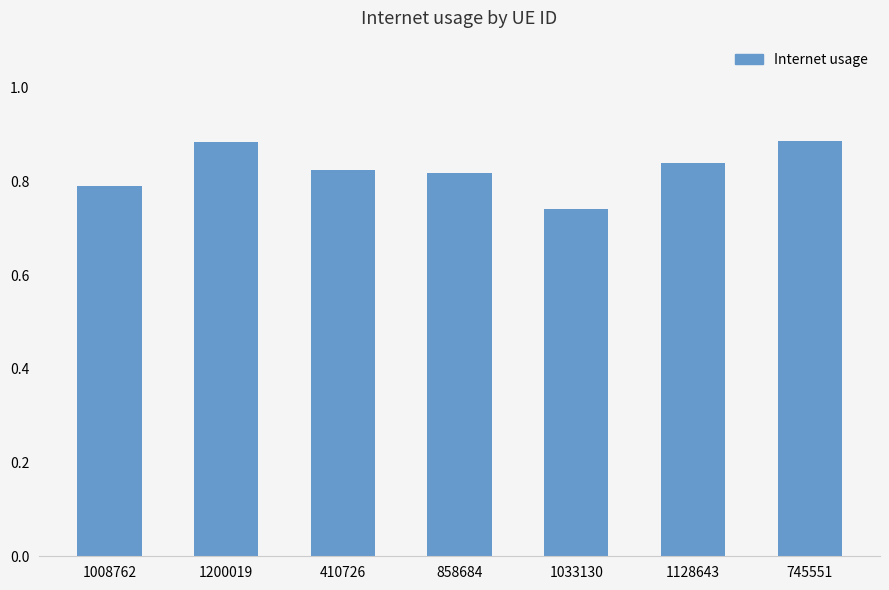

Count the values in the range 0 to 1.

7